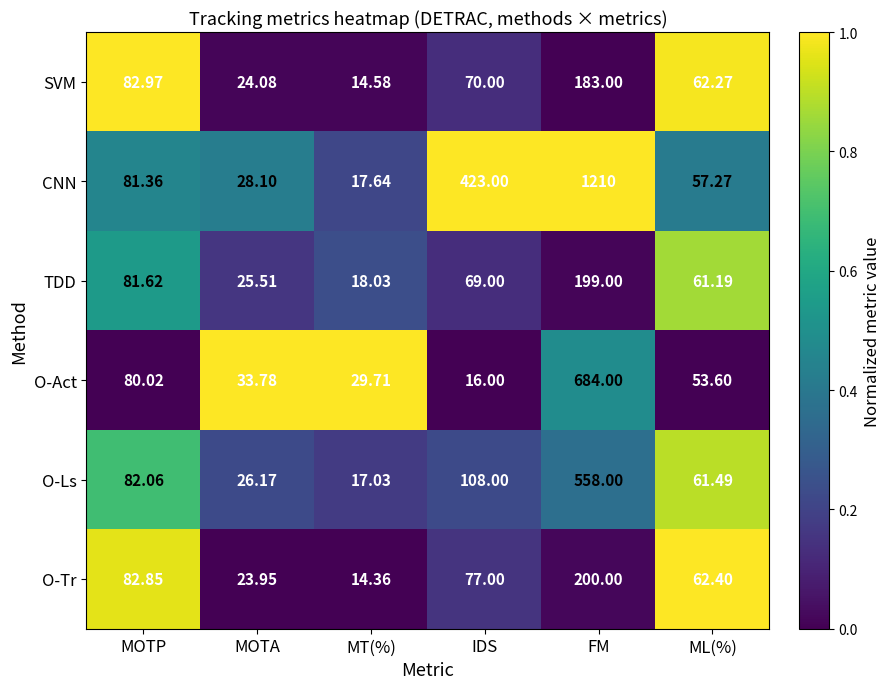

Where does the O-Tr series first go above 77?

MOTP